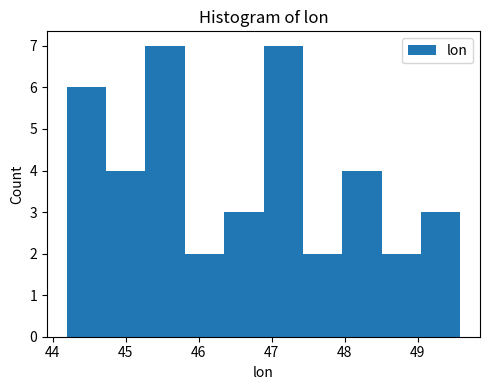

Reading left to right, transcribe this chart: for each bar, give the range it covers on the x-axis and its height. Neither the bar edges nor the heights are printed on the chart, so give them approximately, as read against the axes.

44.2 to 44.7: 6
44.7 to 45.3: 4
45.3 to 45.8: 7
45.8 to 46.3: 2
46.3 to 46.9: 3
46.9 to 47.4: 7
47.4 to 48.0: 2
48.0 to 48.5: 4
48.5 to 49.0: 2
49.0 to 49.6: 3